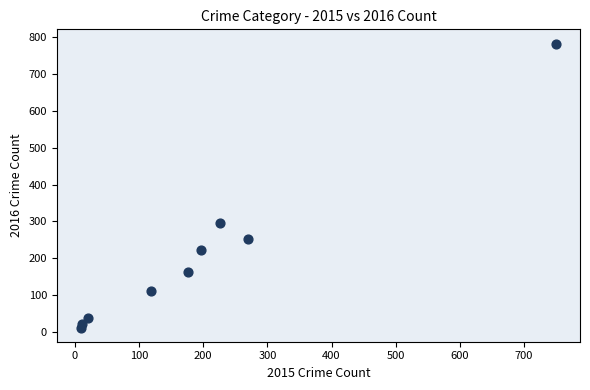

What is the average X value?

197